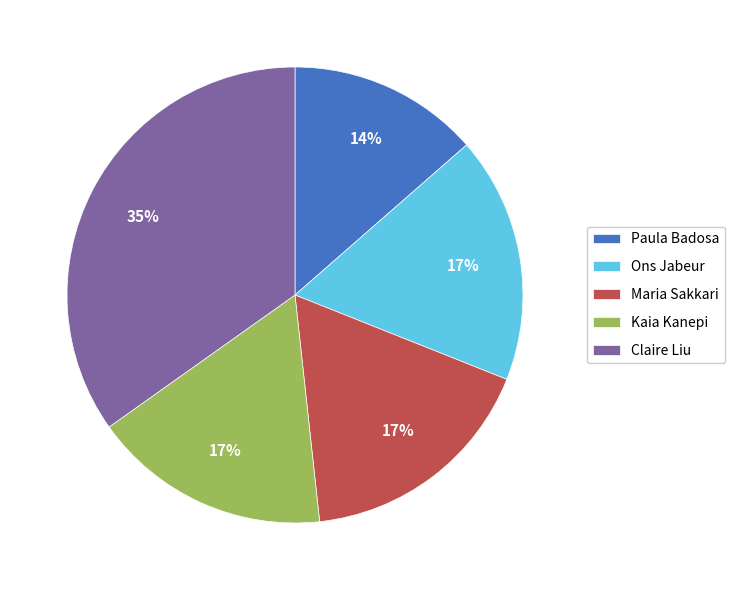

To the nearest percent, what is the difference between the largest and smallest slice percentages?

21%